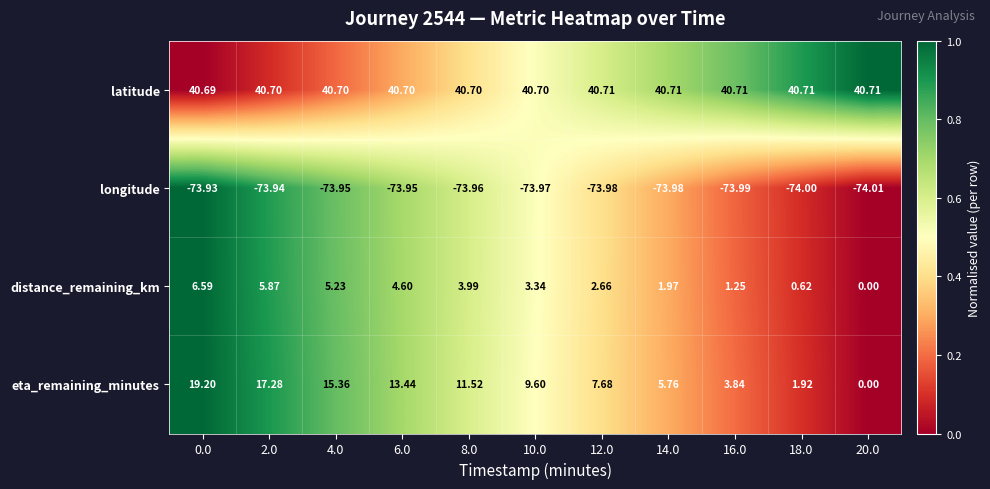

Rank the series by their maximum value, from lowest to highest.

longitude, distance_remaining_km, eta_remaining_minutes, latitude